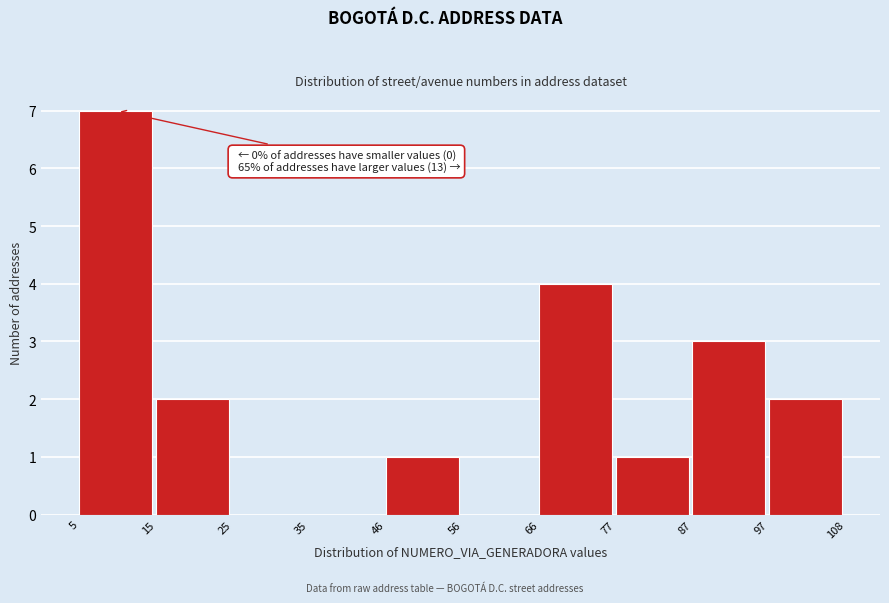

Which range on the x-axis has the tallest bar?

5 to 15